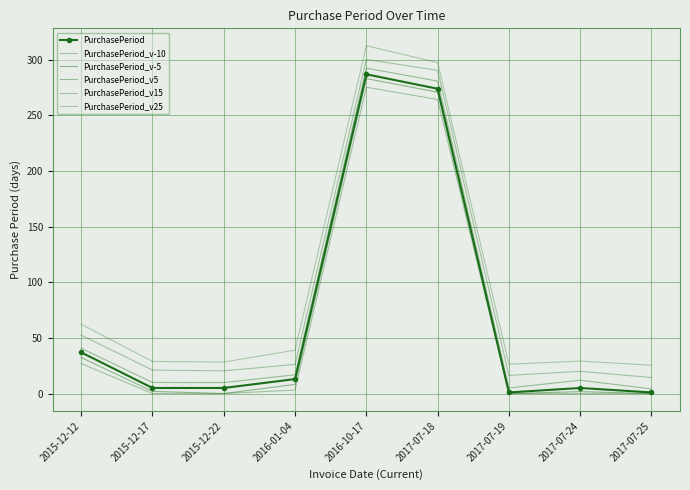

Between 2016-10-17 and 2017-07-25, which series saw the biggest shift?

PurchasePeriod_v5